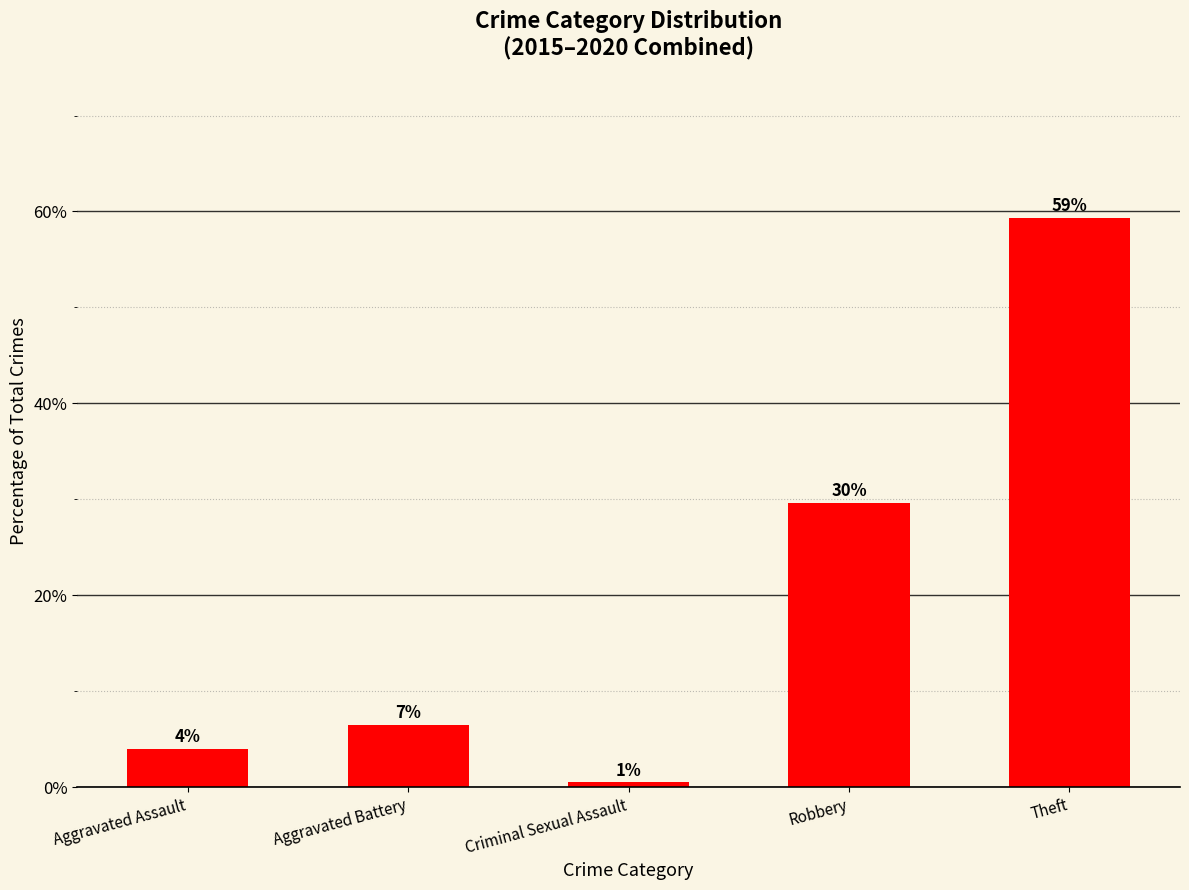

Is it true that the value at Theft is 105.9?

False